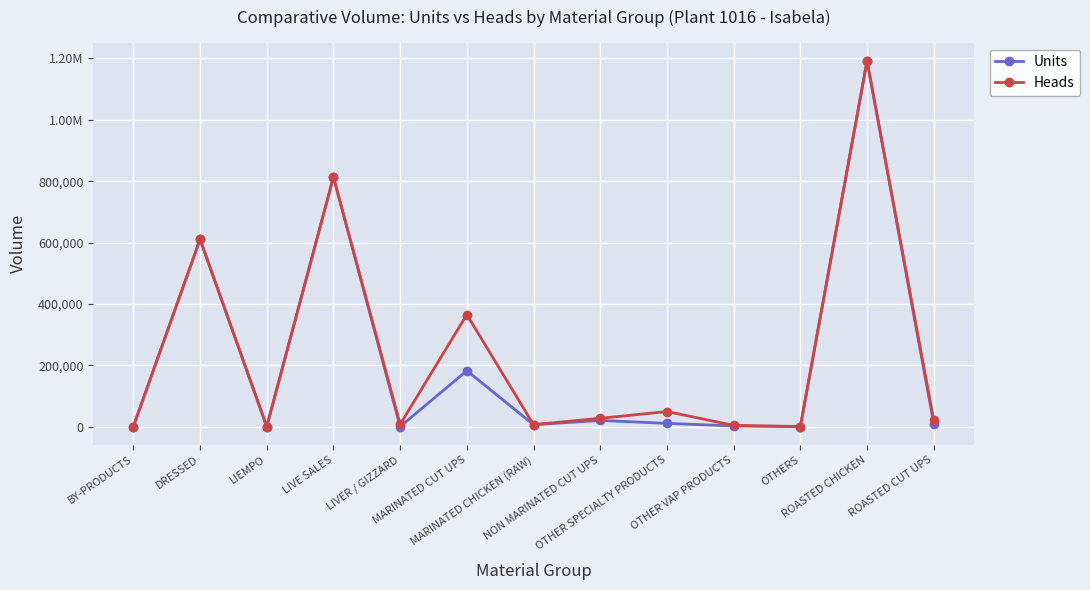

Reading right to left, list all the values displayed in this chart.

Units: 9964.5	1191902.0	0.0	2064.5	10428.0	20006.5	6220.0	182103.5	0.0	813376.0	10.0	610324.0	0.0
Heads: 19929.0	1191902.0	144.0	3983.0	48952.0	26973.0	6220.0	364975.0	7110.0	813376.0	10.0	610324.0	0.0